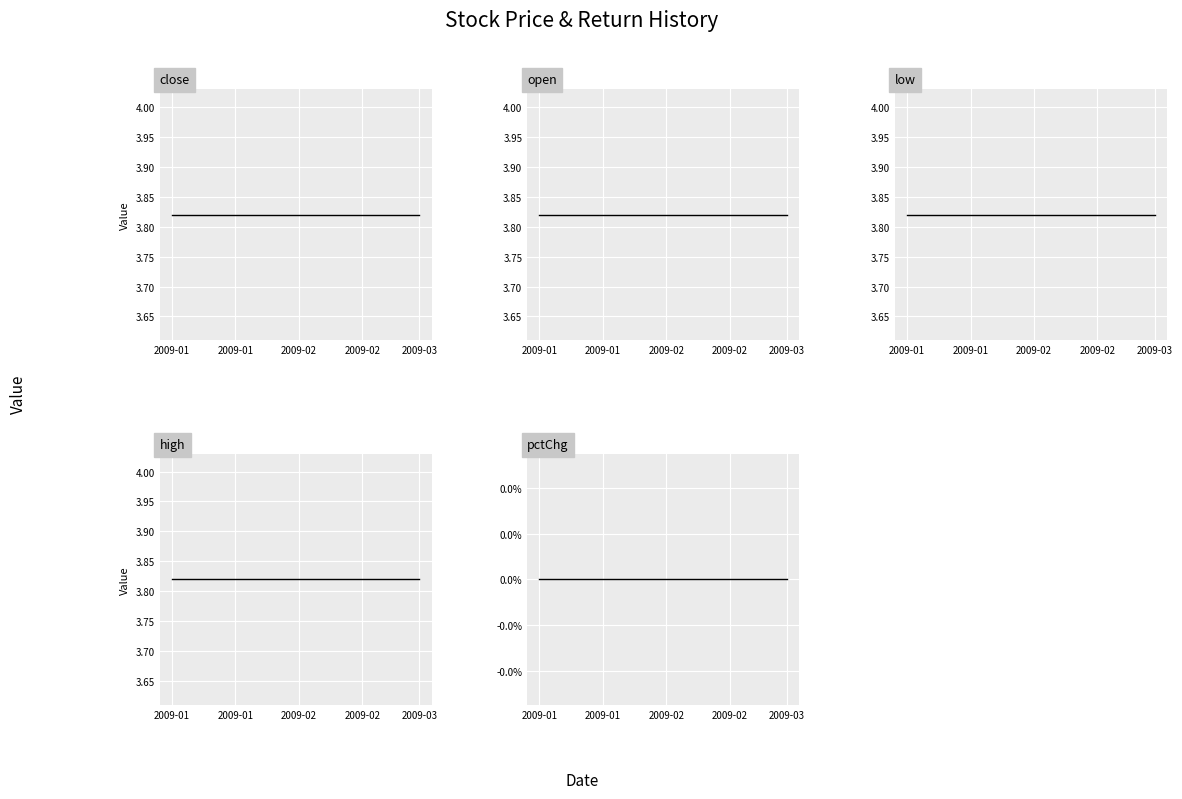

Reading left to right, extract all data points from this chart.

close: 3.8	3.8	3.8	3.8	3.8	3.8	3.8	3.8	3.8	3.8	3.8	3.8	3.8	3.8	3.8	3.8	3.8	3.8	3.8	3.8	3.8	3.8	3.8	3.8	3.8	3.8	3.8	3.8	3.8	3.8	3.8	3.8	3.8	3.8	3.8	3.8	3.8	3.8	3.8	3.8
open: 3.8	3.8	3.8	3.8	3.8	3.8	3.8	3.8	3.8	3.8	3.8	3.8	3.8	3.8	3.8	3.8	3.8	3.8	3.8	3.8	3.8	3.8	3.8	3.8	3.8	3.8	3.8	3.8	3.8	3.8	3.8	3.8	3.8	3.8	3.8	3.8	3.8	3.8	3.8	3.8
low: 3.8	3.8	3.8	3.8	3.8	3.8	3.8	3.8	3.8	3.8	3.8	3.8	3.8	3.8	3.8	3.8	3.8	3.8	3.8	3.8	3.8	3.8	3.8	3.8	3.8	3.8	3.8	3.8	3.8	3.8	3.8	3.8	3.8	3.8	3.8	3.8	3.8	3.8	3.8	3.8
high: 3.8	3.8	3.8	3.8	3.8	3.8	3.8	3.8	3.8	3.8	3.8	3.8	3.8	3.8	3.8	3.8	3.8	3.8	3.8	3.8	3.8	3.8	3.8	3.8	3.8	3.8	3.8	3.8	3.8	3.8	3.8	3.8	3.8	3.8	3.8	3.8	3.8	3.8	3.8	3.8
pctChg: 0.0	0.0	0.0	0.0	0.0	0.0	0.0	0.0	0.0	0.0	0.0	0.0	0.0	0.0	0.0	0.0	0.0	0.0	0.0	0.0	0.0	0.0	0.0	0.0	0.0	0.0	0.0	0.0	0.0	0.0	0.0	0.0	0.0	0.0	0.0	0.0	0.0	0.0	0.0	0.0